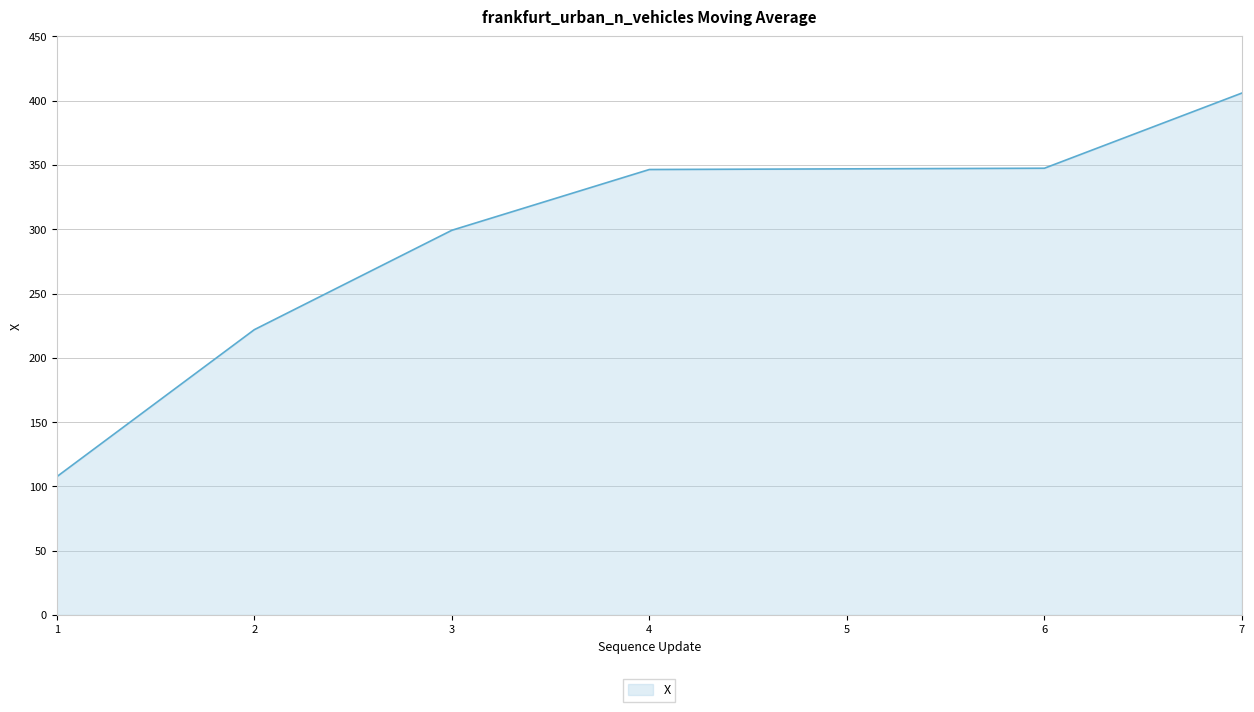

Which label corresponds to the smallest value in the chart?

1